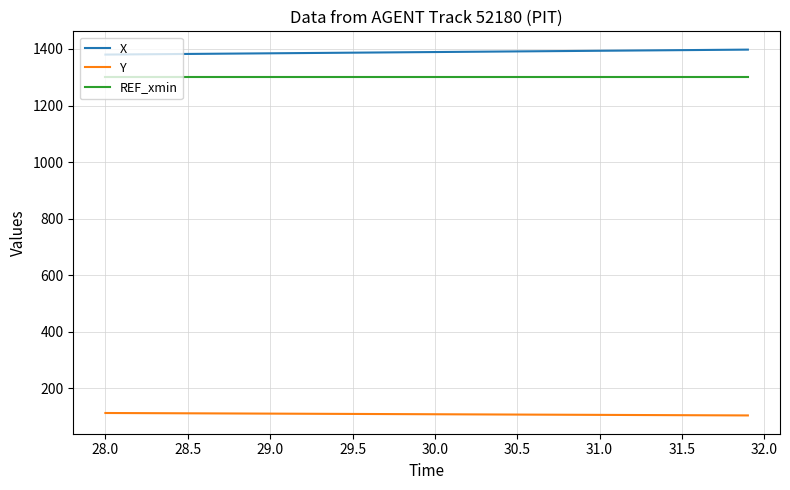

At how many categories does at least one series exceed 1354?

40